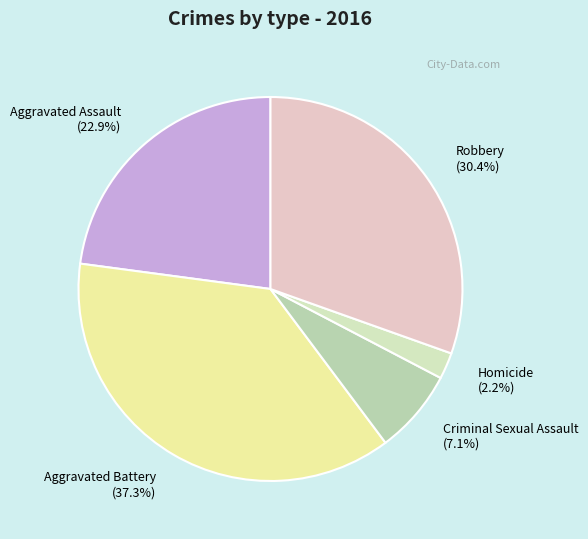

What percentage is the Criminal Sexual Assault slice, to the nearest percent?

7%